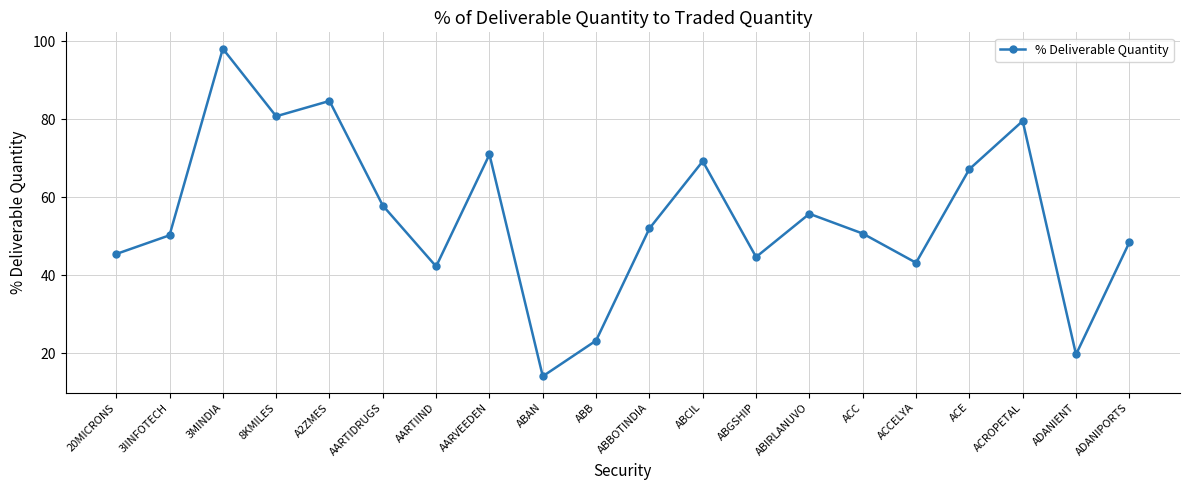

How many categories are shown in the chart?

20